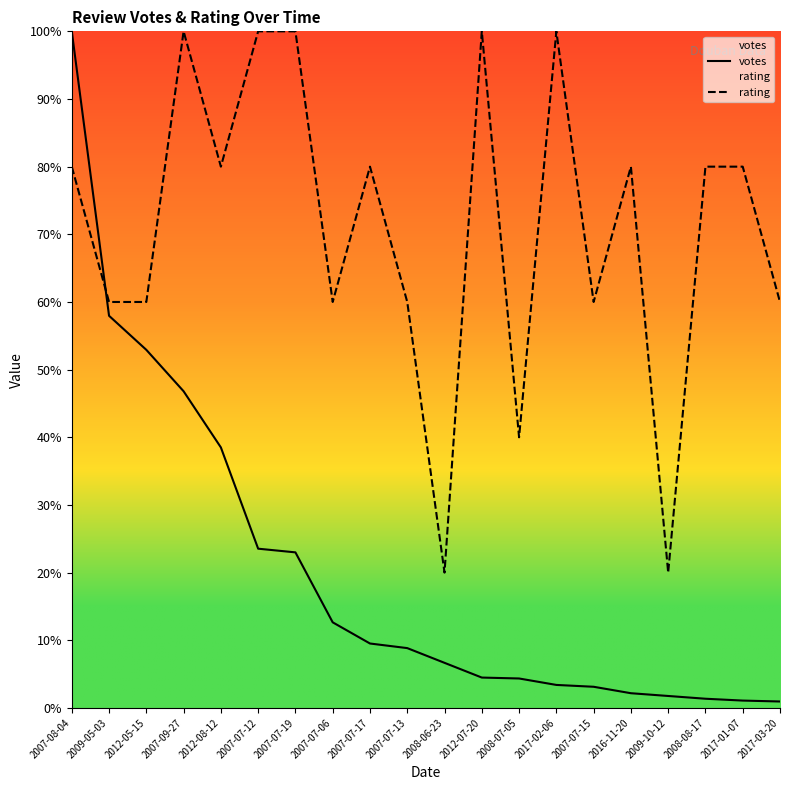

The value of votes at 2008-07-05 is 4.4. True or false?

True